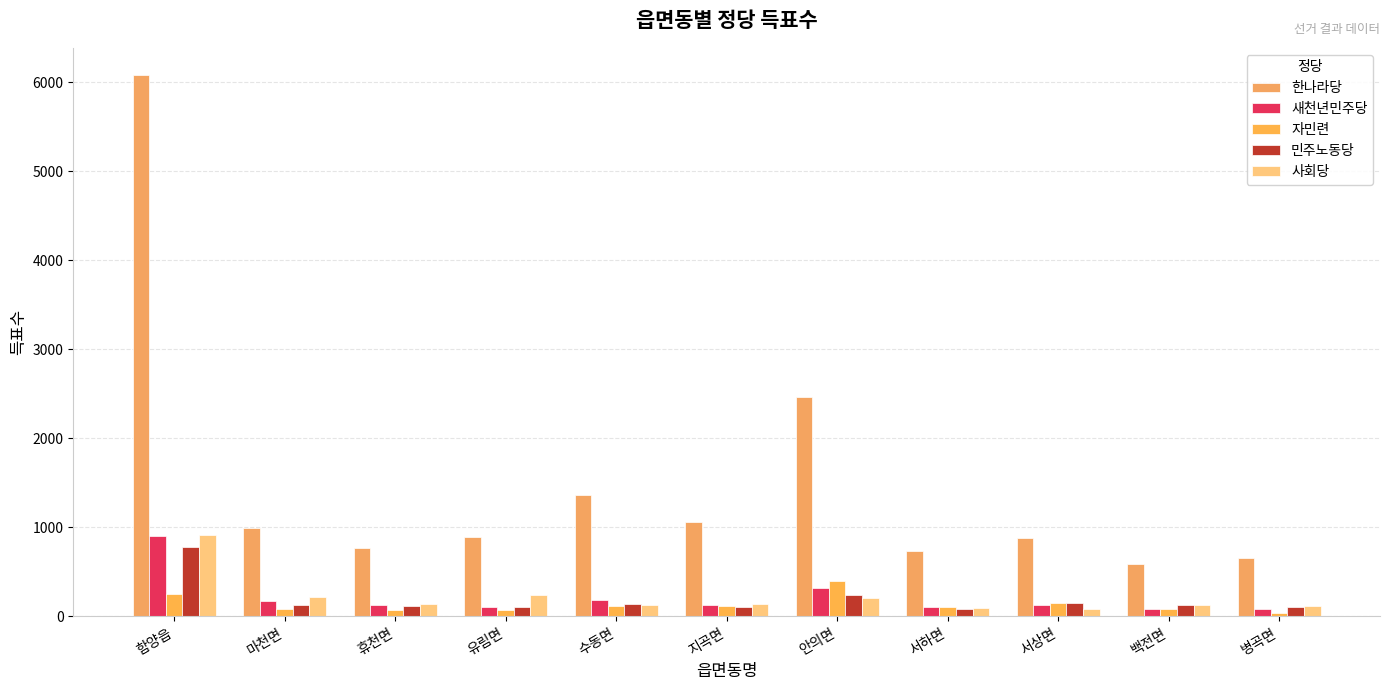

Read the 민주노동당 value at 마천면, to the nearest 100.

100